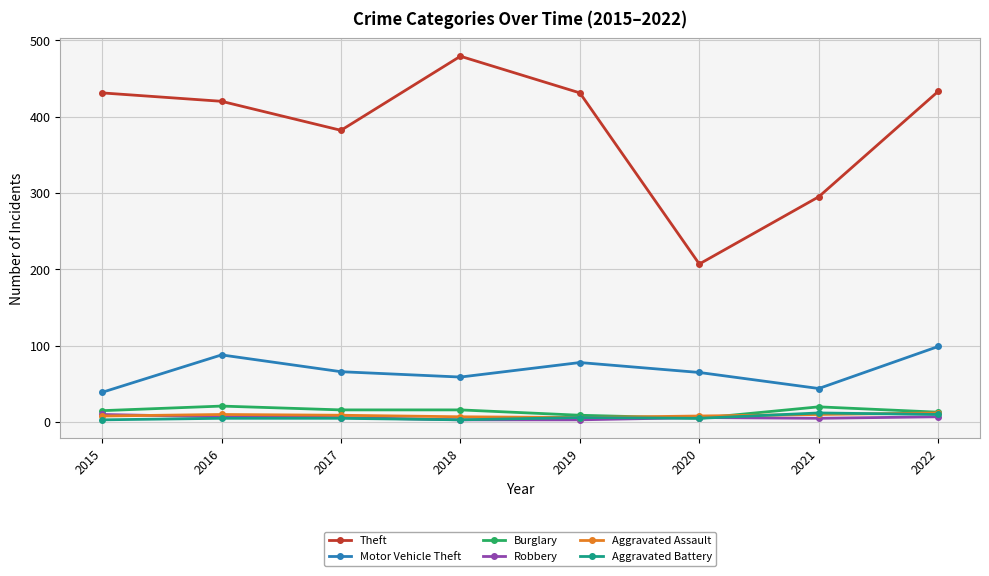

What is the spread (max minus min) of values at 2021?

290